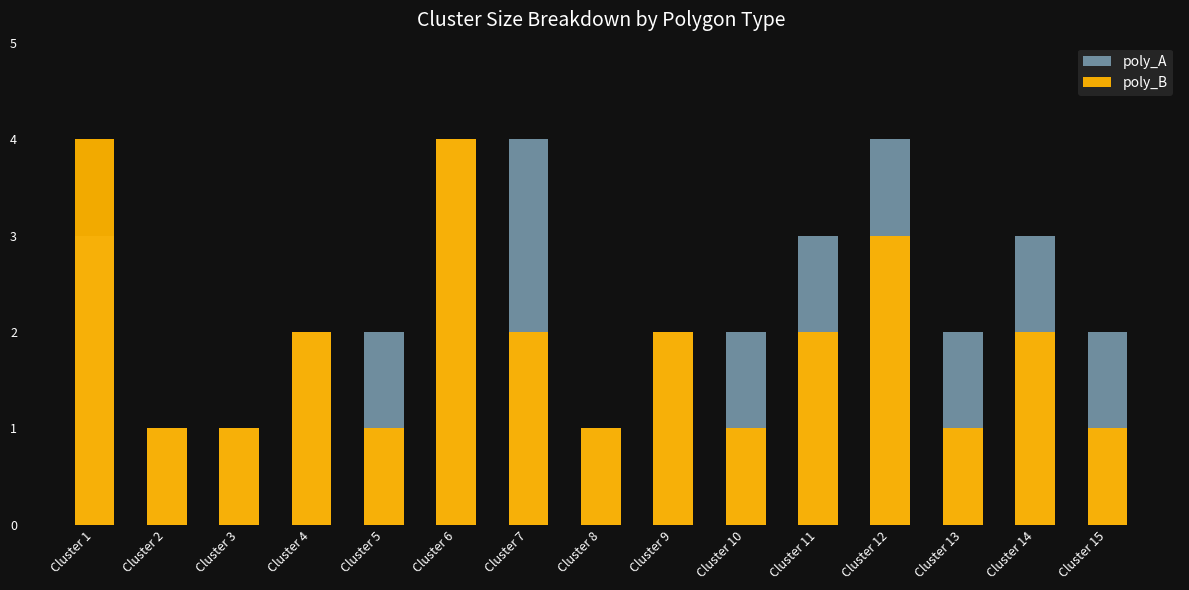

Is it true that poly_A equals 2 at Cluster 8?

False